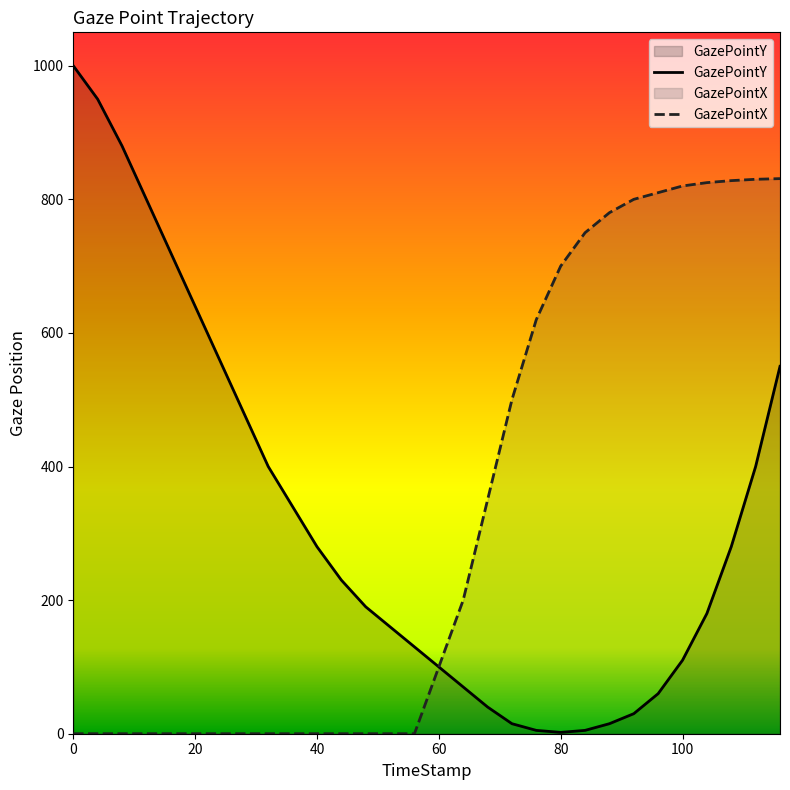

True or false: GazePointY and GazePointX cross at least once.

False